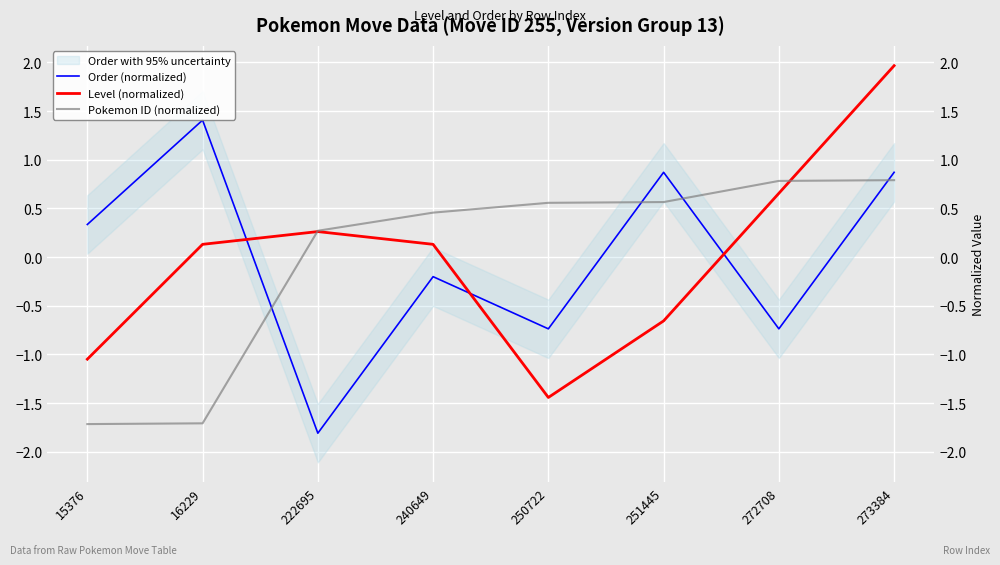

Between 272708 and 15376, which is larger?

15376